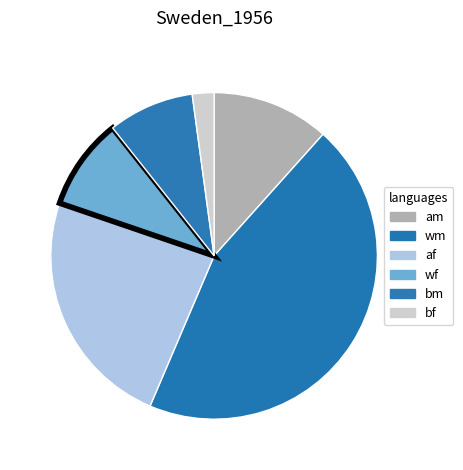

Is it true that bf is 1% of the pie?

False